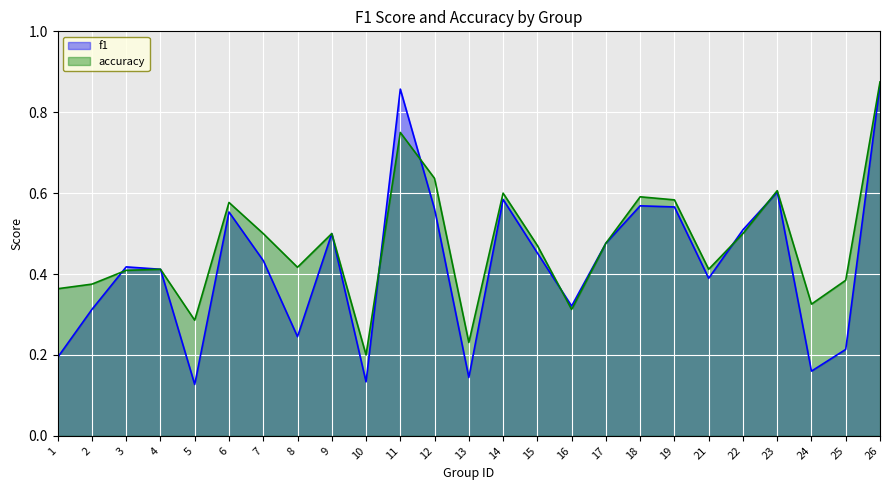

How many categories are shown in the chart?

25